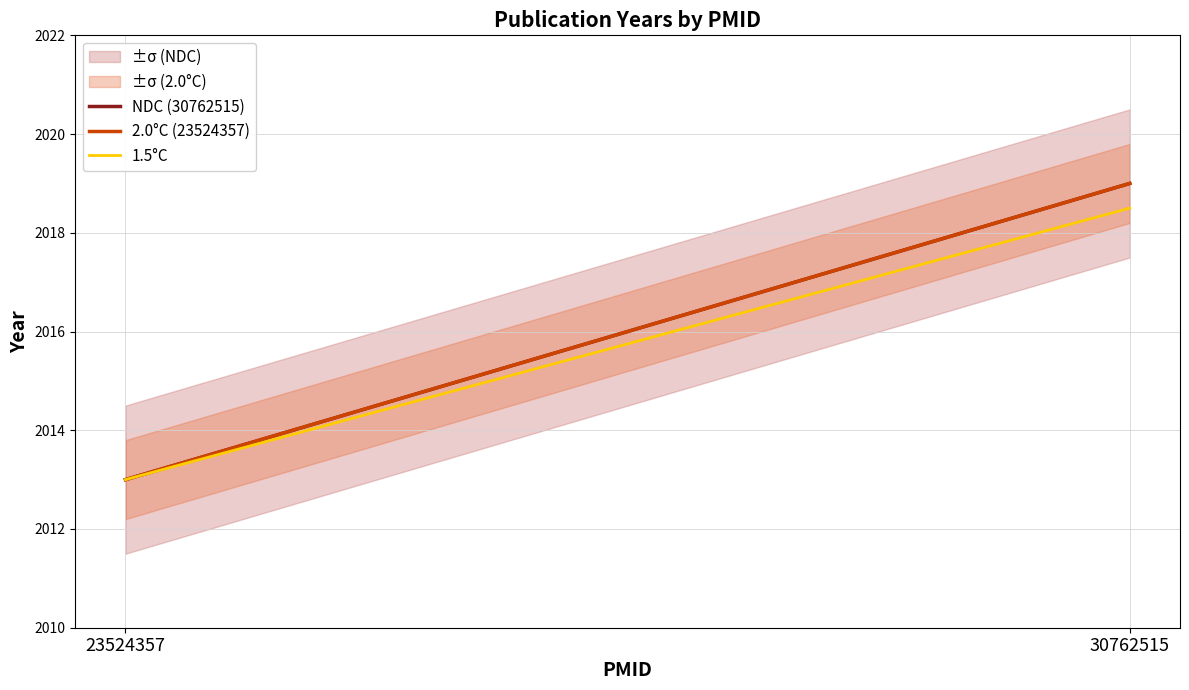

Between 30762515 and 23524357, which is larger?

30762515